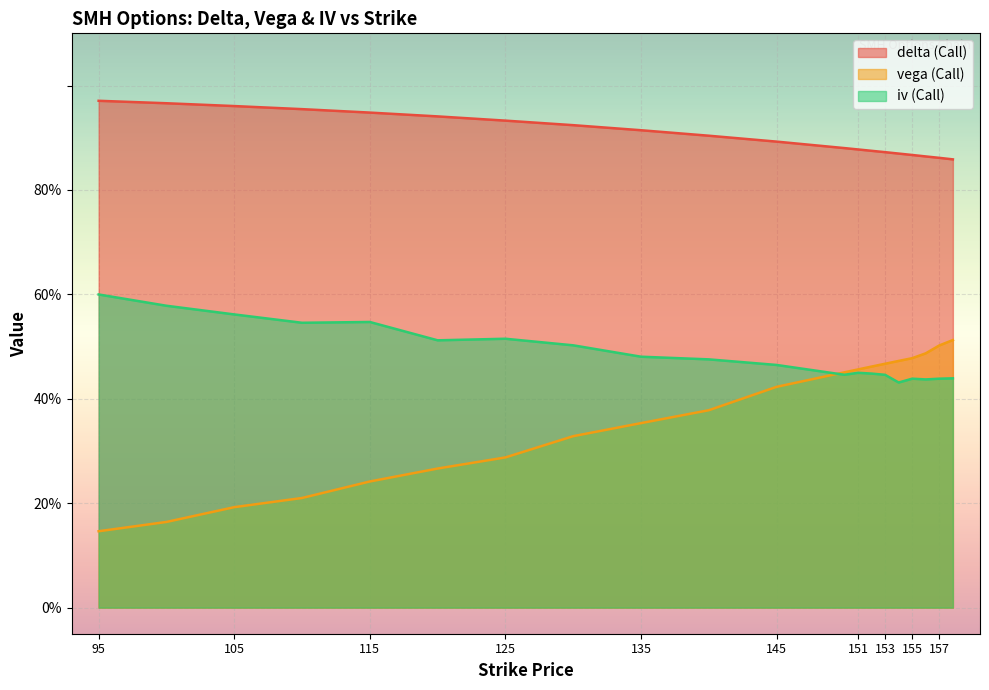

Where is vega (Call) nearest to the value 0?

95